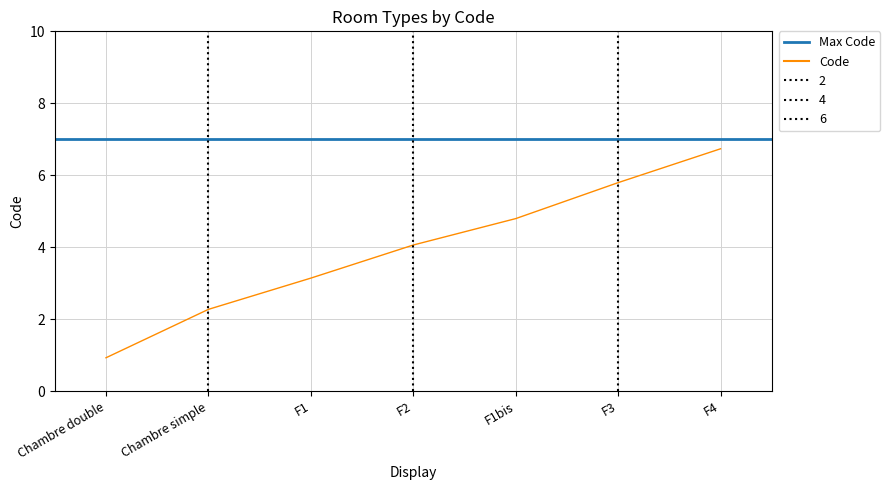

List the labels in order of value, smallest first.

Chambre double, Chambre simple, F1, F2, F1bis, F3, F4